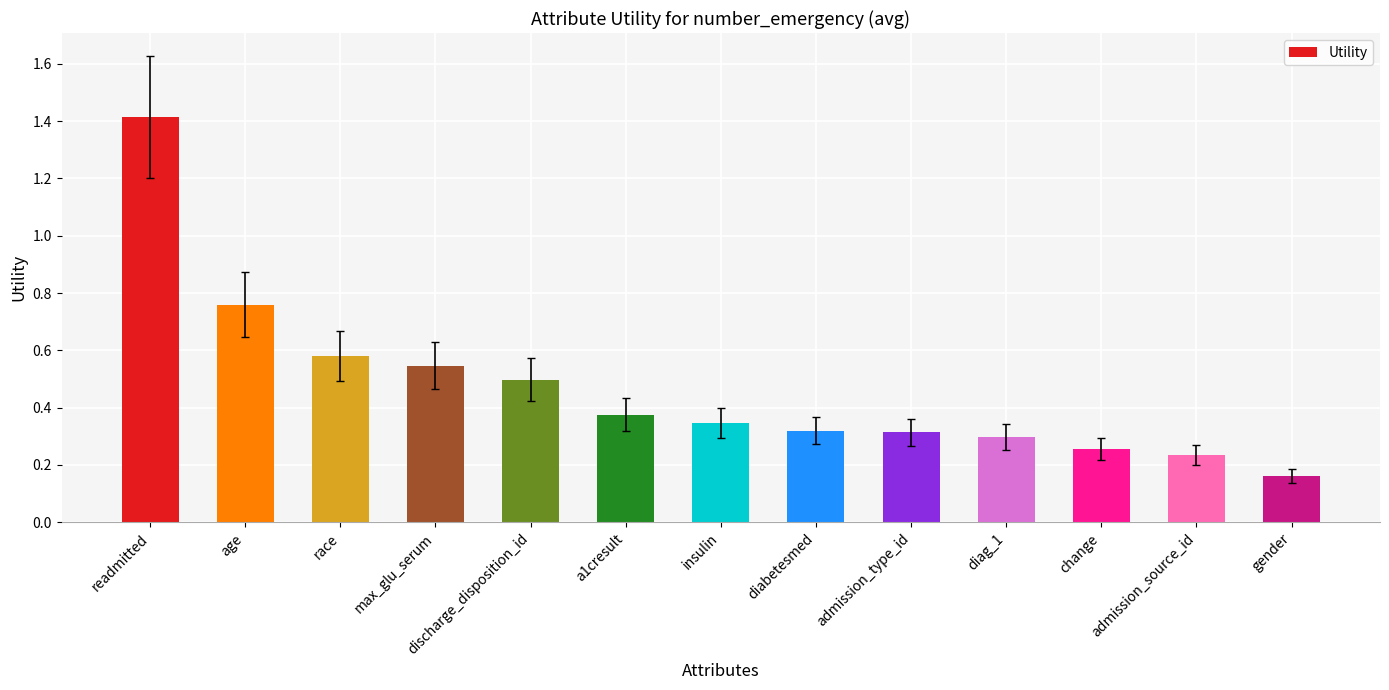

Does the chart contain any negative values?

No